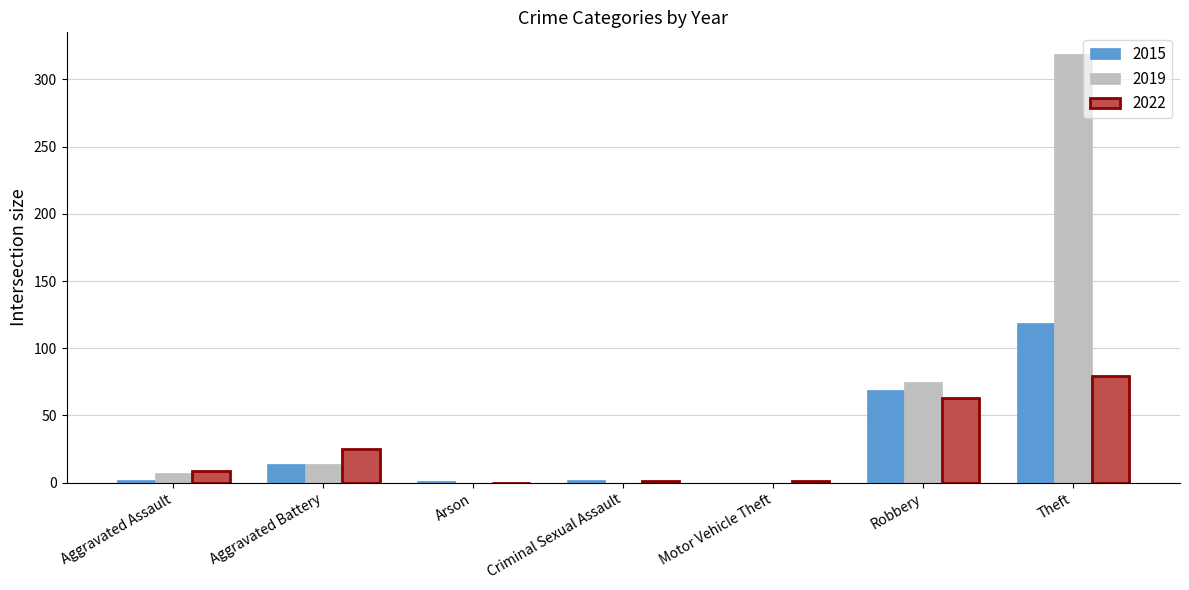

At which label is 2022 closest to 39?

Aggravated Battery